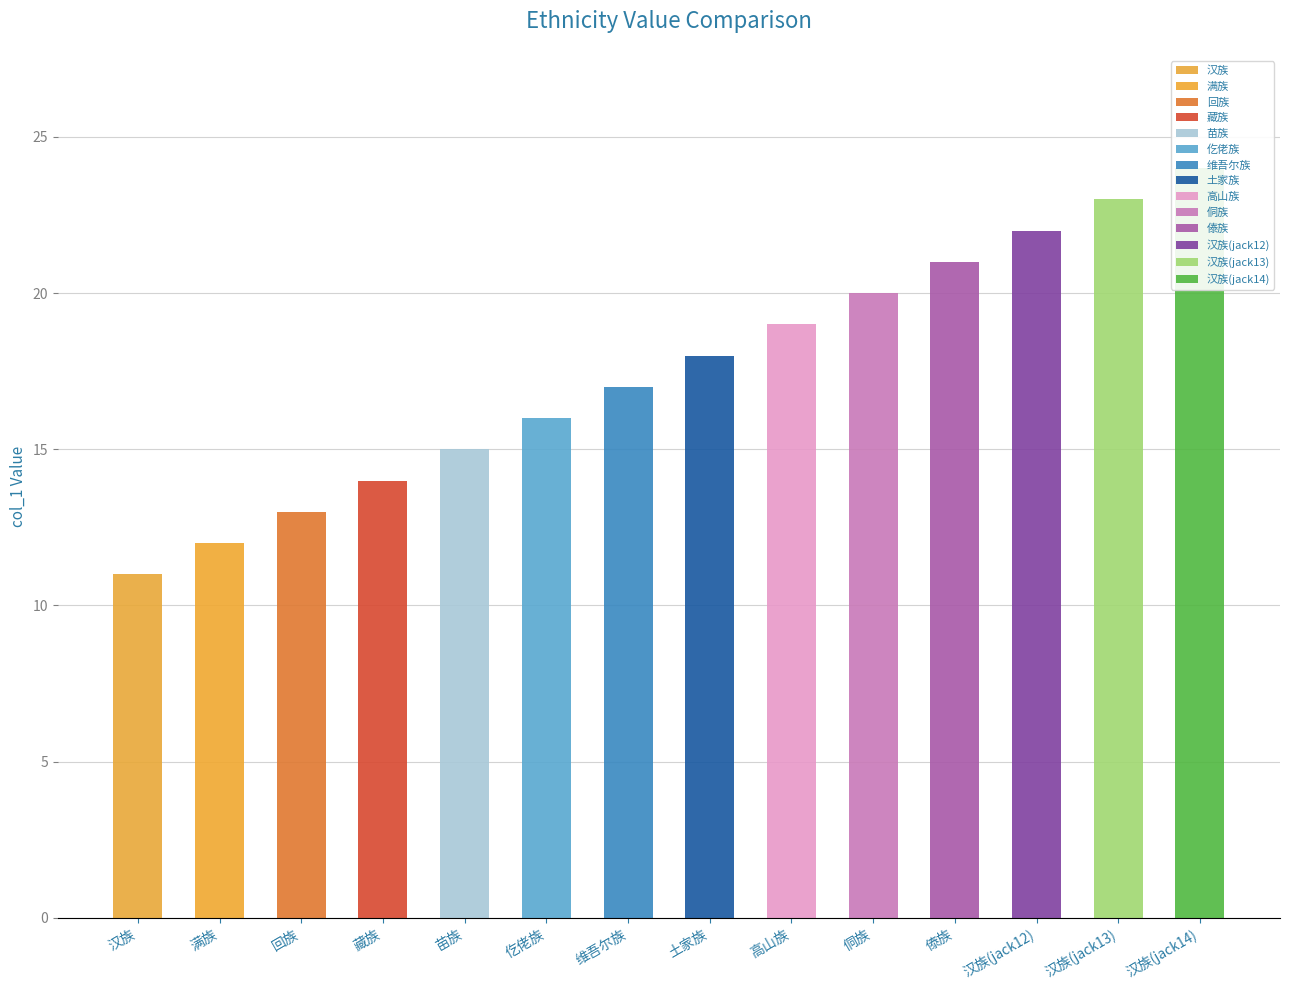

What is the change in value from 满族 to 傣族?

+9